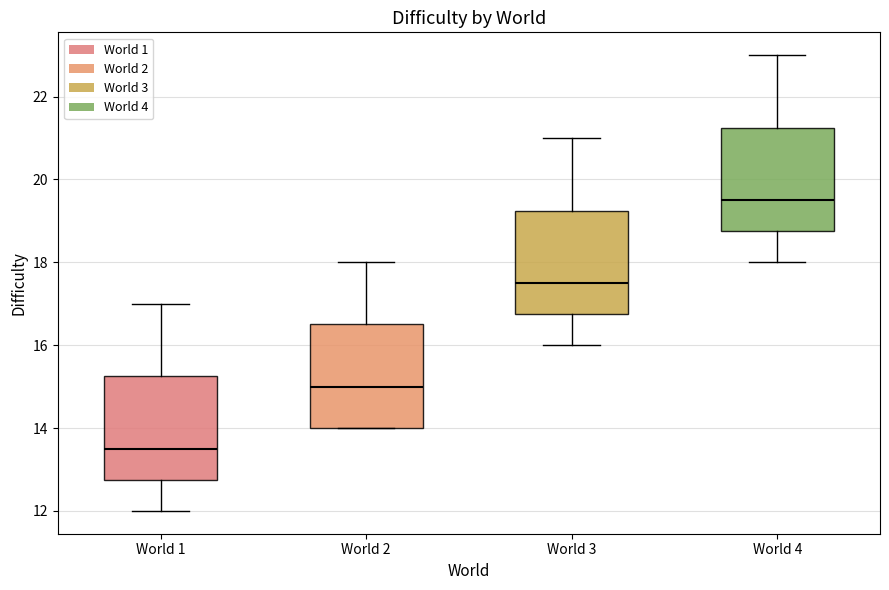

Which box's median line is the highest?

World 4